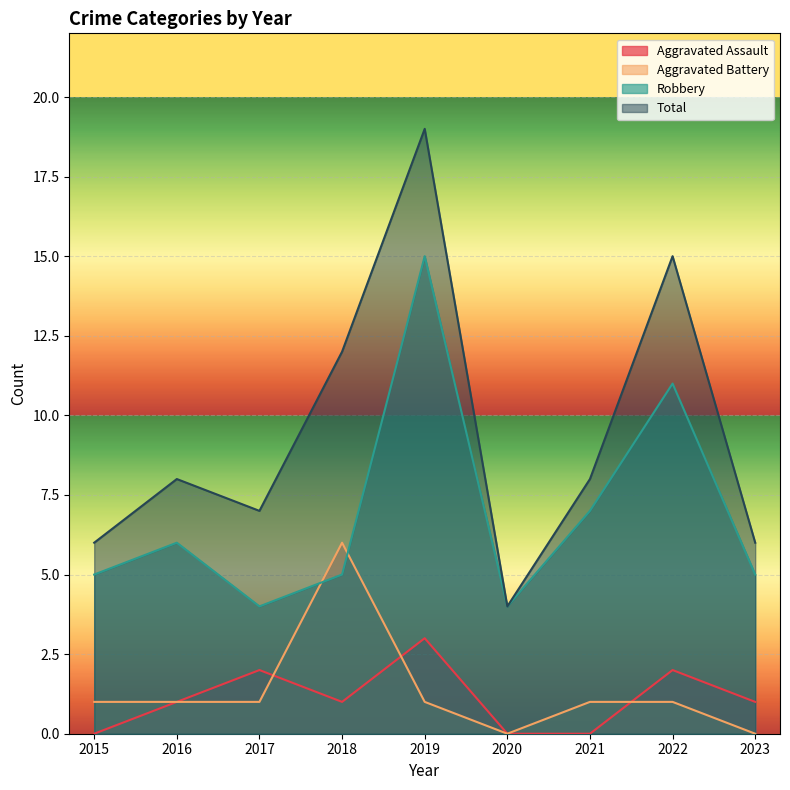

What is the difference between the Aggravated Battery values at 2018 and 2017?

5